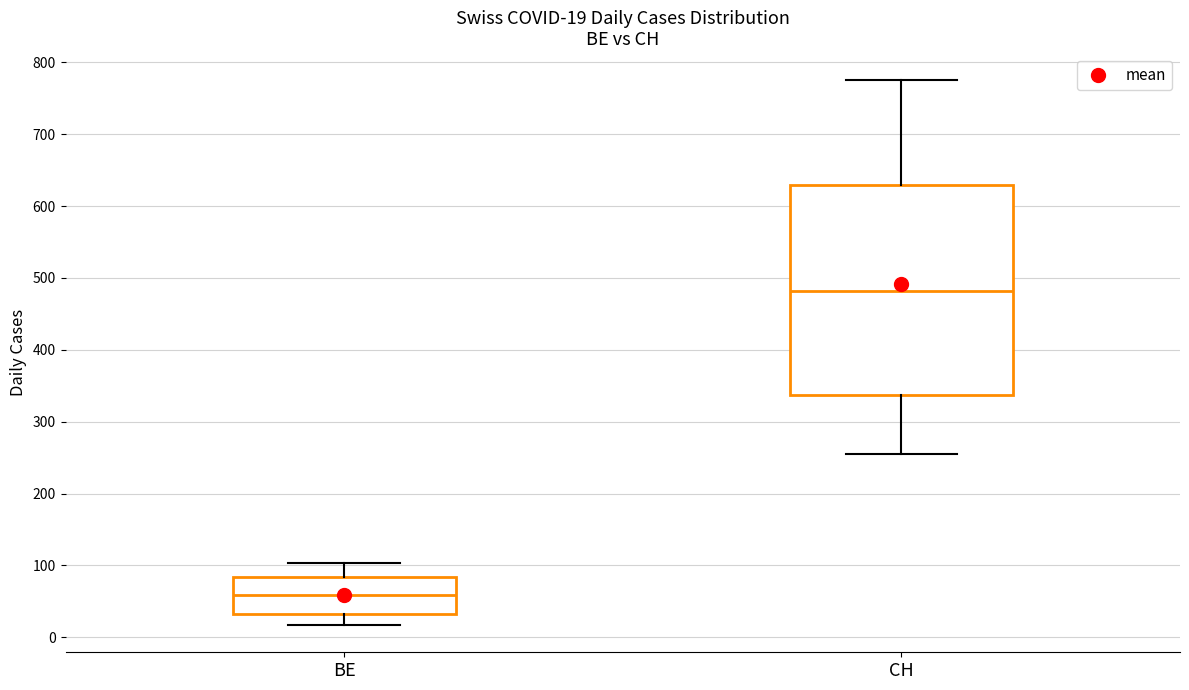

Comparing the boxes themselves (not the whiskers), which one is the tallest?

CH